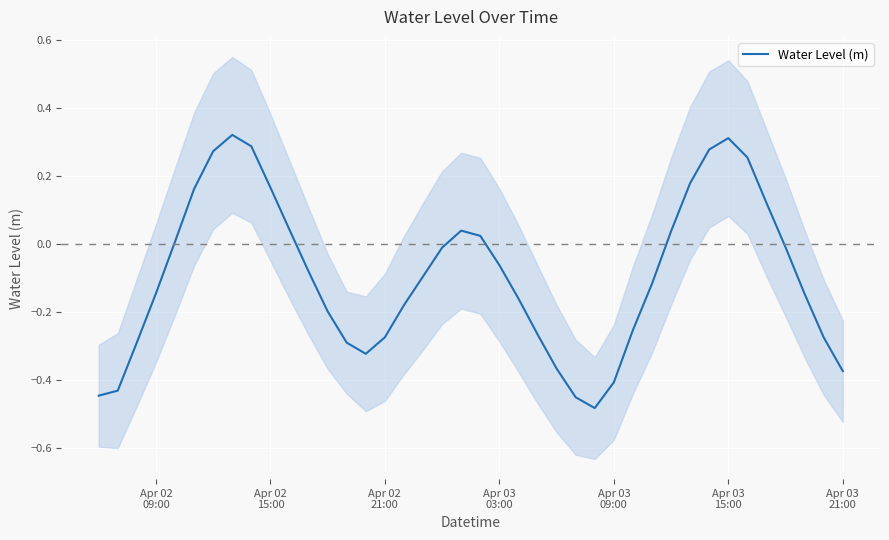

Does the chart display data point markers on the line(s)?

No